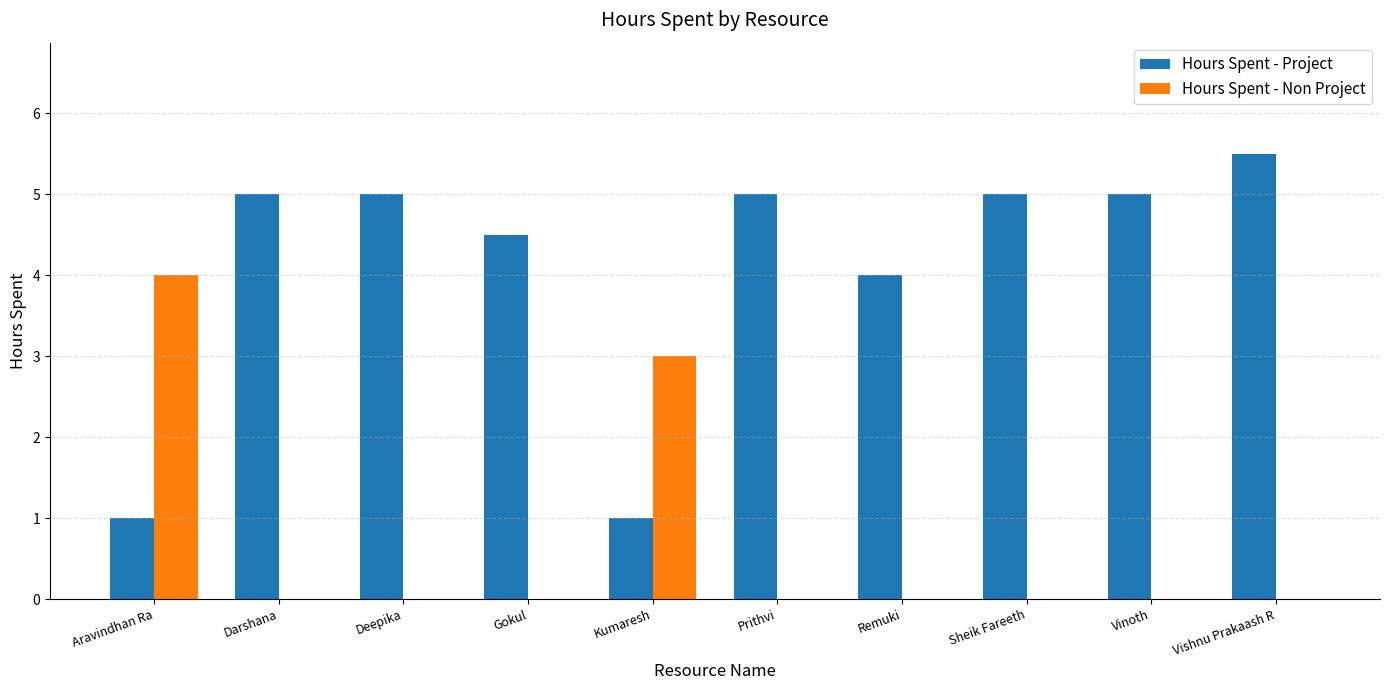

What are all the series names shown in the legend?

Hours Spent - Project, Hours Spent - Non Project